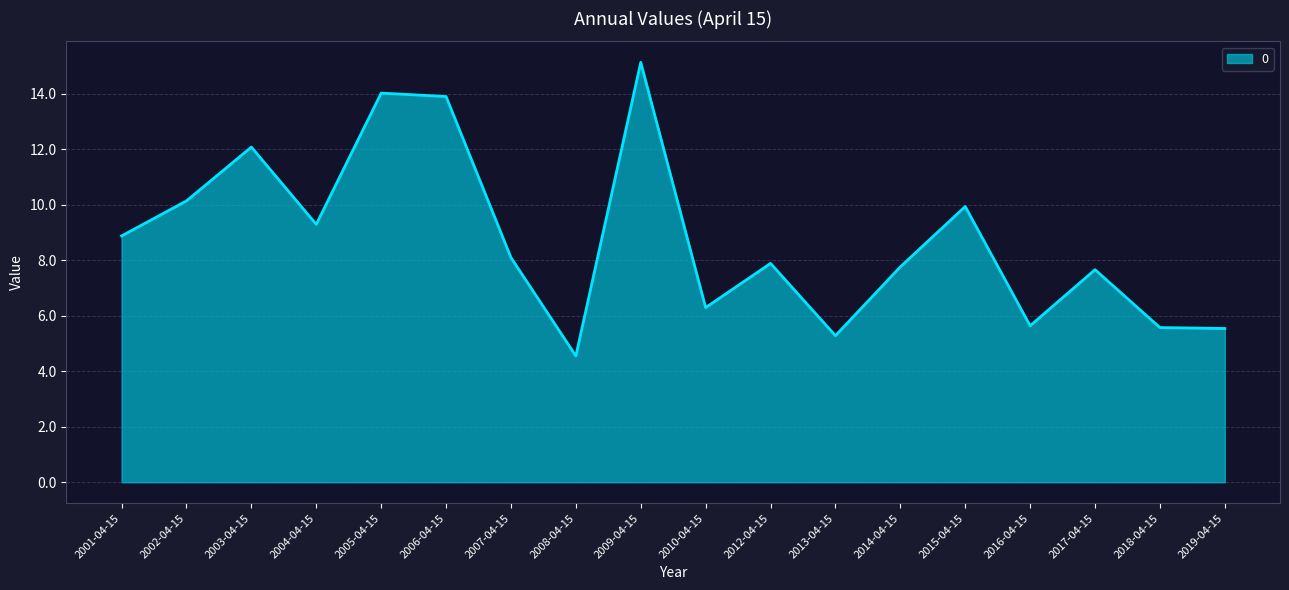

The chart shows a value of 15.1 at 2009-04-15. True or false?

True